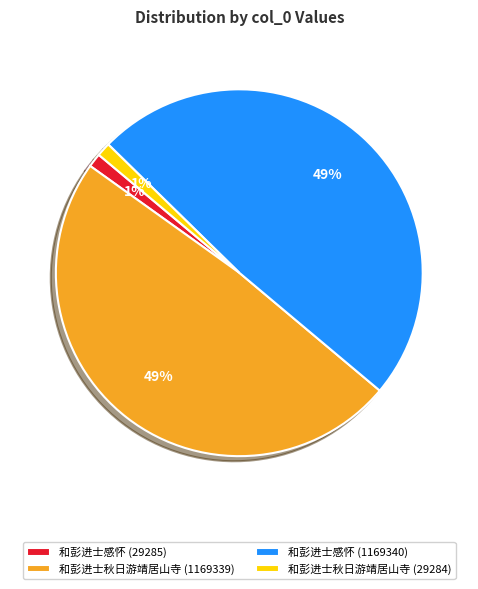

Combined, do 和彭进士秋日游靖居山寺 (29284) and 和彭进士感怀 (29285) account for over 50%?

No